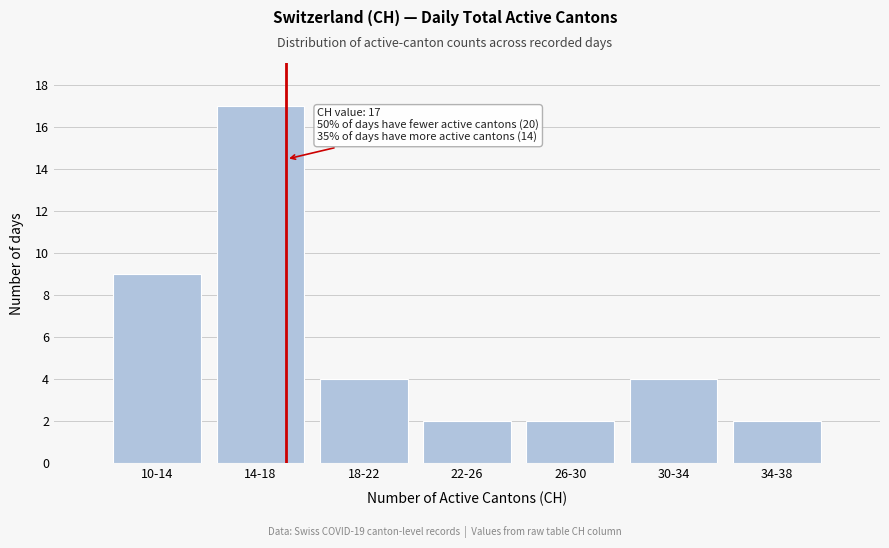

Reading left to right, what are all the values shown in this chart?

10-14=9	14-18=17	18-22=4	22-26=2	26-30=2	30-34=4	34-38=2